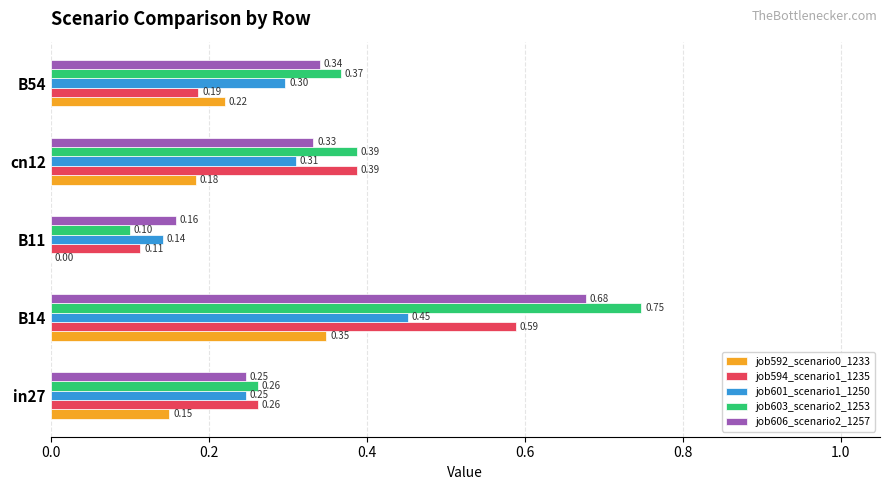

What is the sum of the job601_scenario1_1250 values at B14 and cn12?

0.8